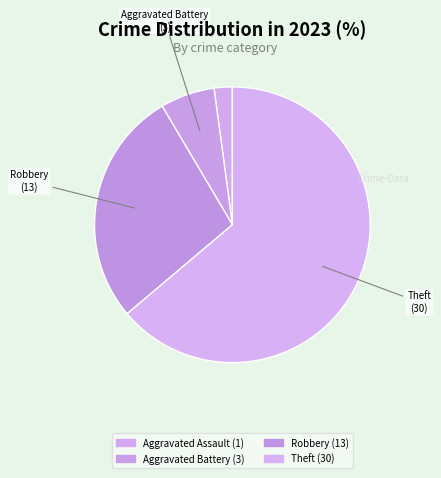

How many slices are in this pie chart?

4